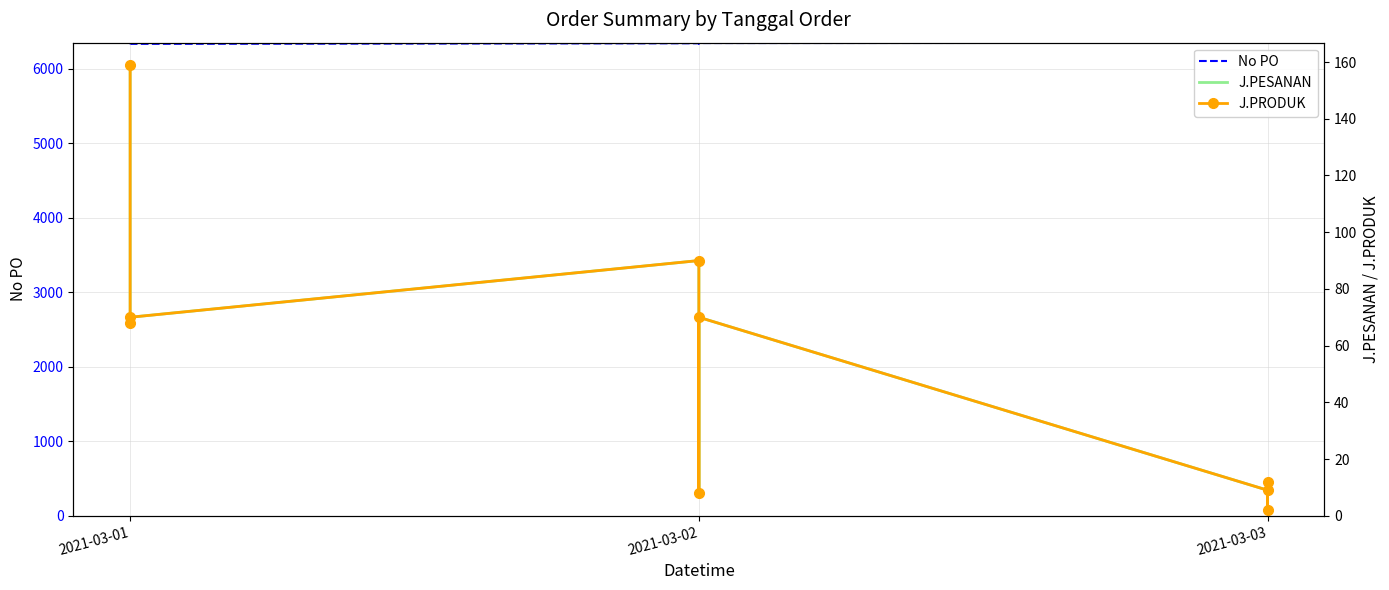

What is the sum of the J.PESANAN values at 2021-03-03 and 2021-03-01?

79